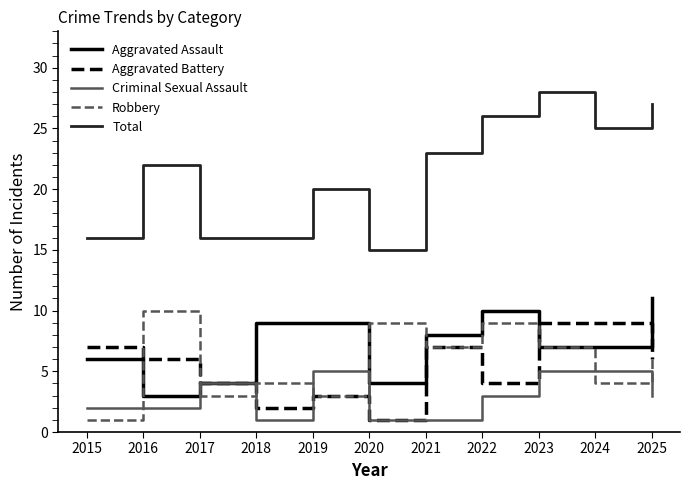

Is it true that Robbery equals 3 at 2023?

False